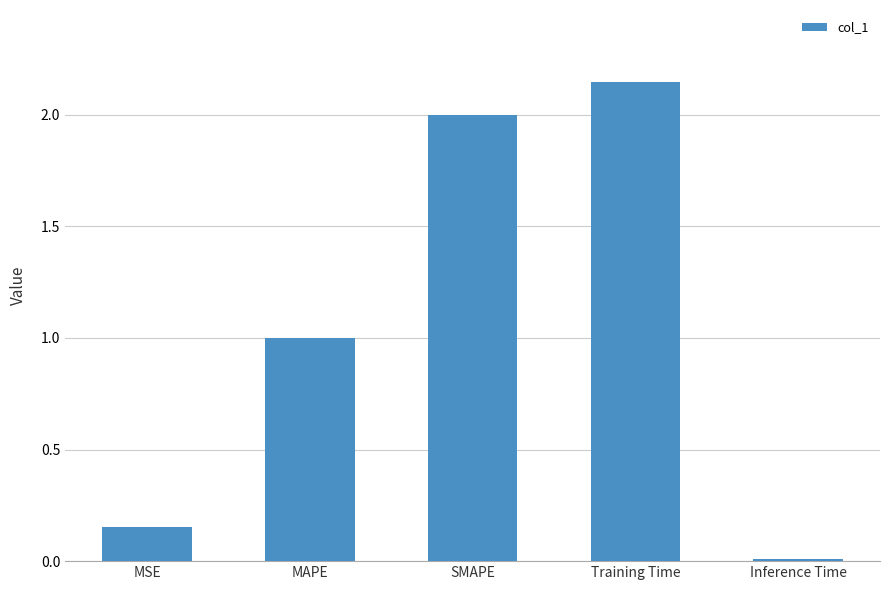

What is the change in value from MSE to MAPE?

+0.8